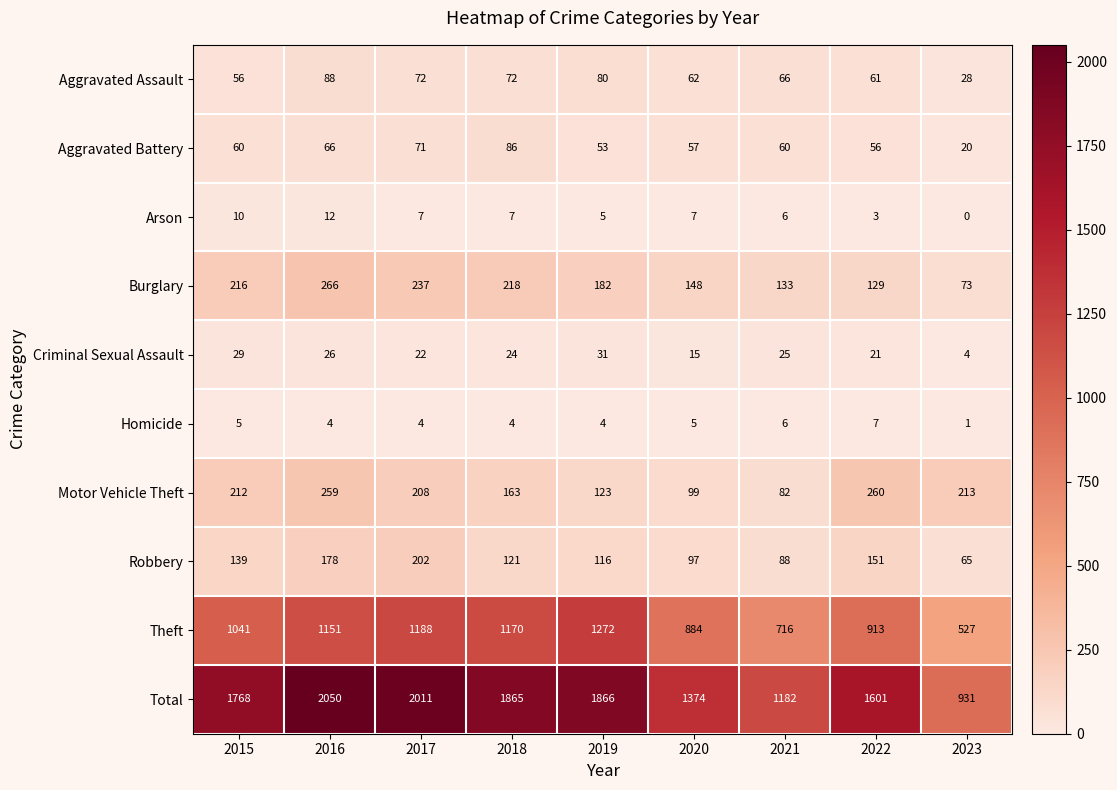

Which label corresponds to the smallest value in the chart?

2023